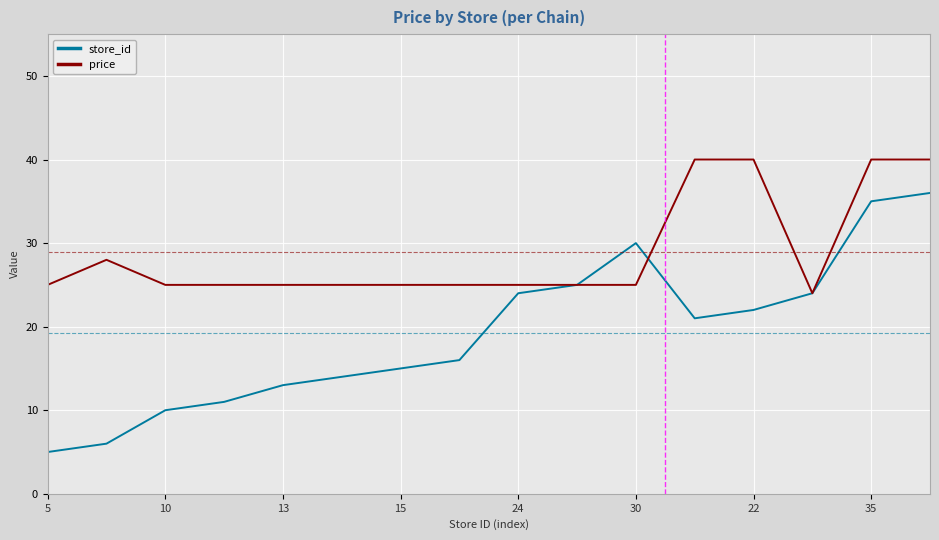

After their last crossing, which series has the higher values: price or store_id?

price